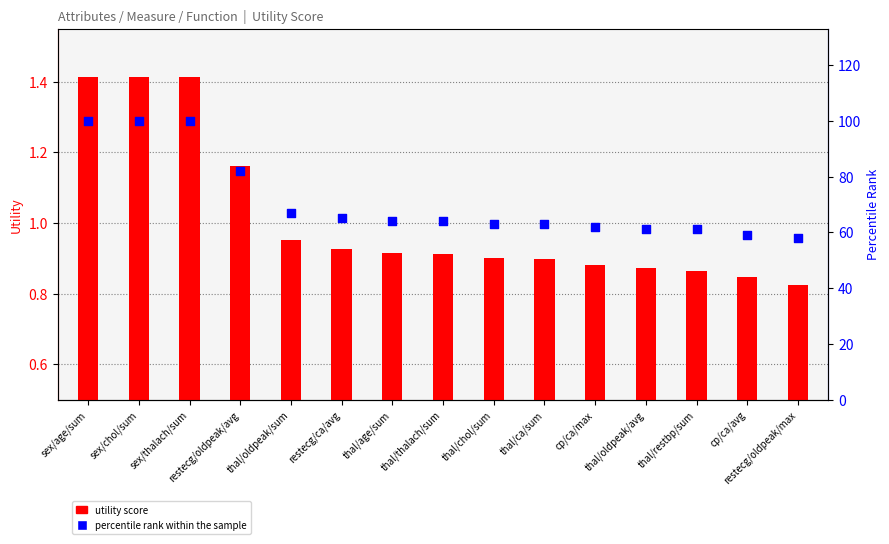

Which series has the widest spread of Y values?

percentile rank within the sample